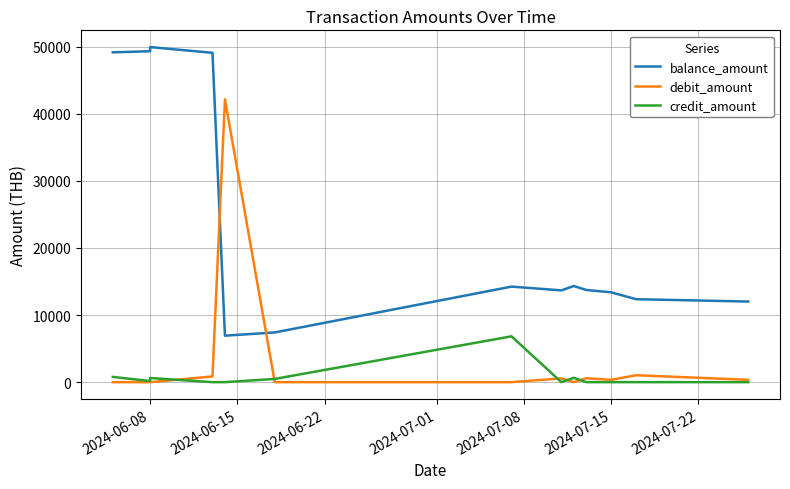

At which category does the chart reach its minimum across all series?

2024-06-08